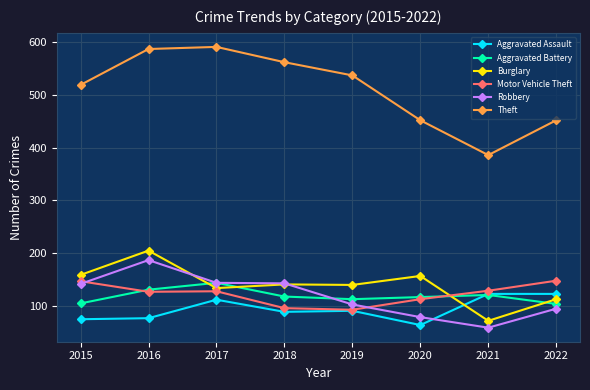

Between 2017 and 2022, which series saw the biggest shift?

Theft